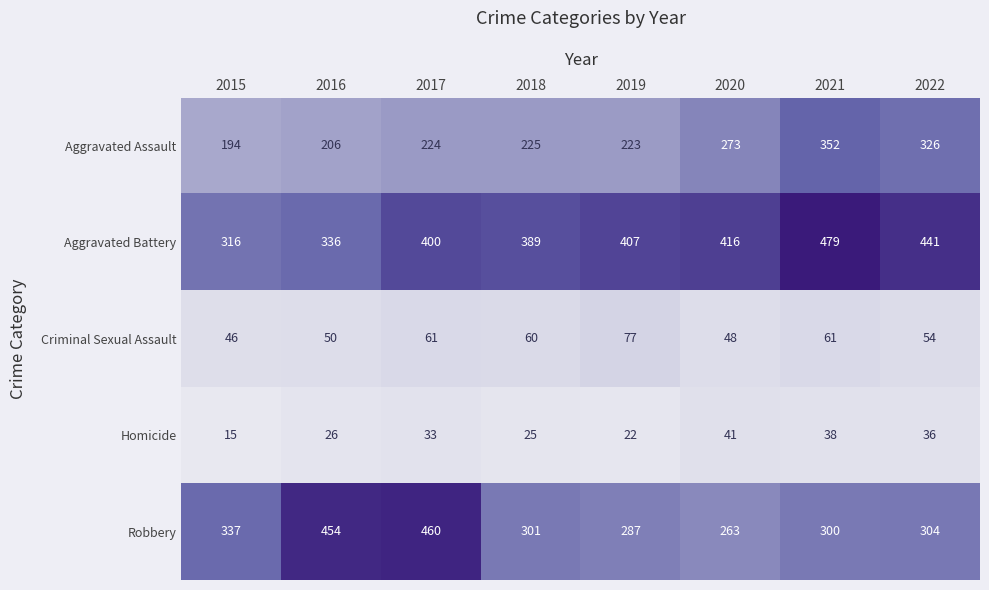

Where is Aggravated Assault nearest to the value 273?

2020